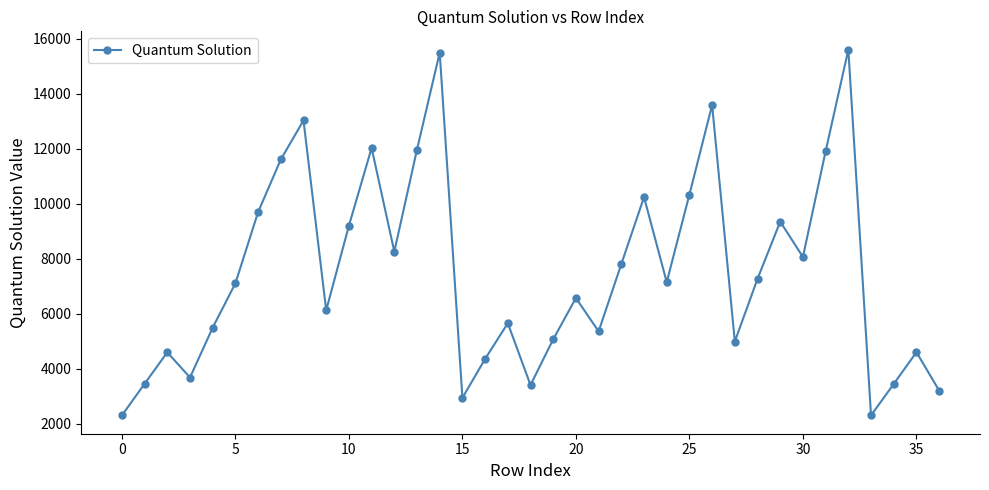

What is the maximum value shown in the chart?

15612